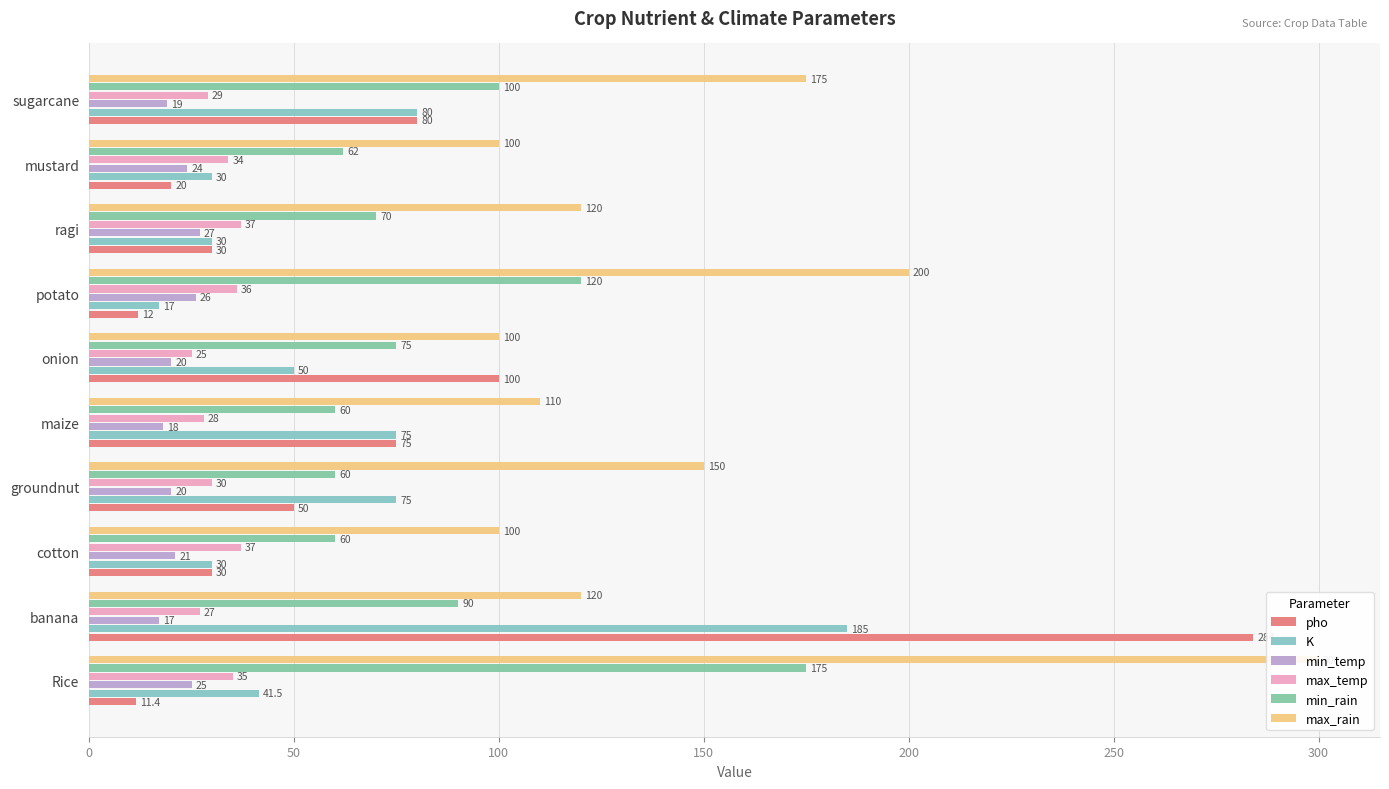

What is the minimum value shown in the chart?

11.4